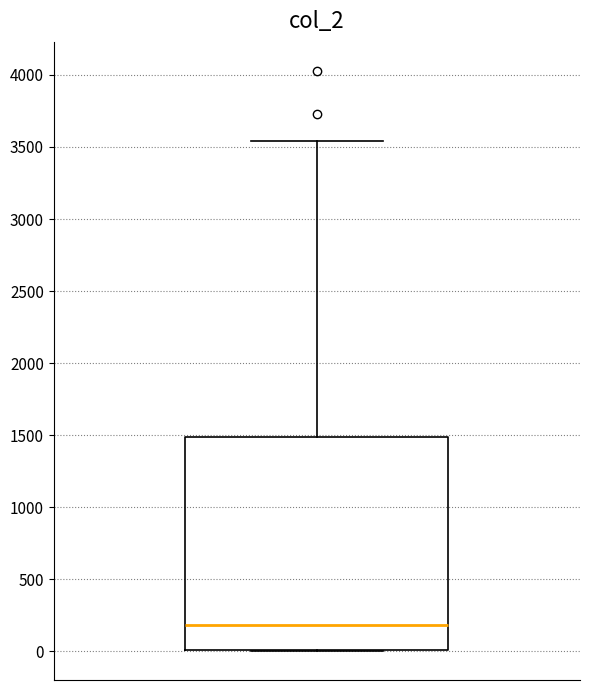

Transcribe this box plot: give where the median line is, the range the box spans, and where the two whiskers end, as read against the y-axis. The values are not printed on the chart, so give them approximately, as read against the axis.

median 200, box 0 to 1500, whiskers 0 to 3550